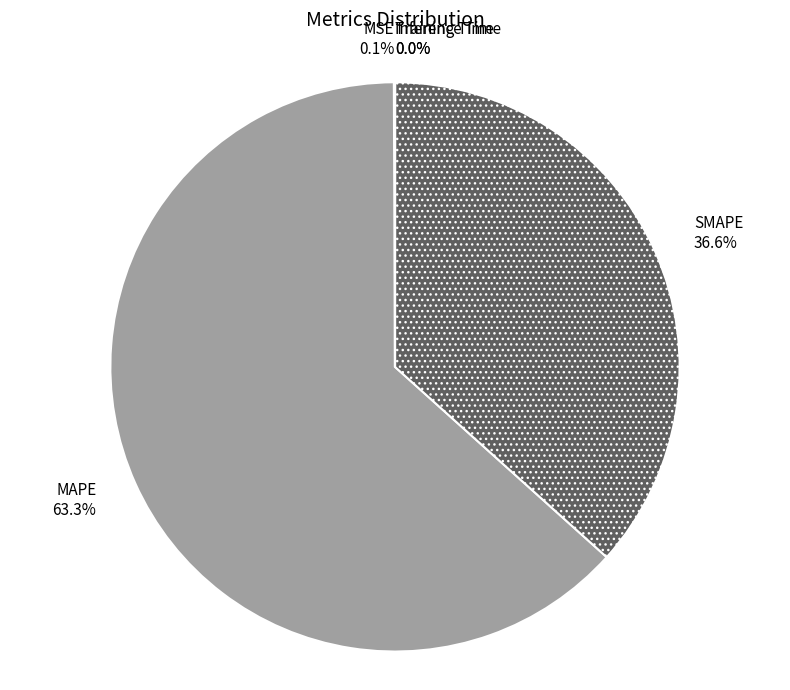

What is the largest slice in the pie chart?

MAPE